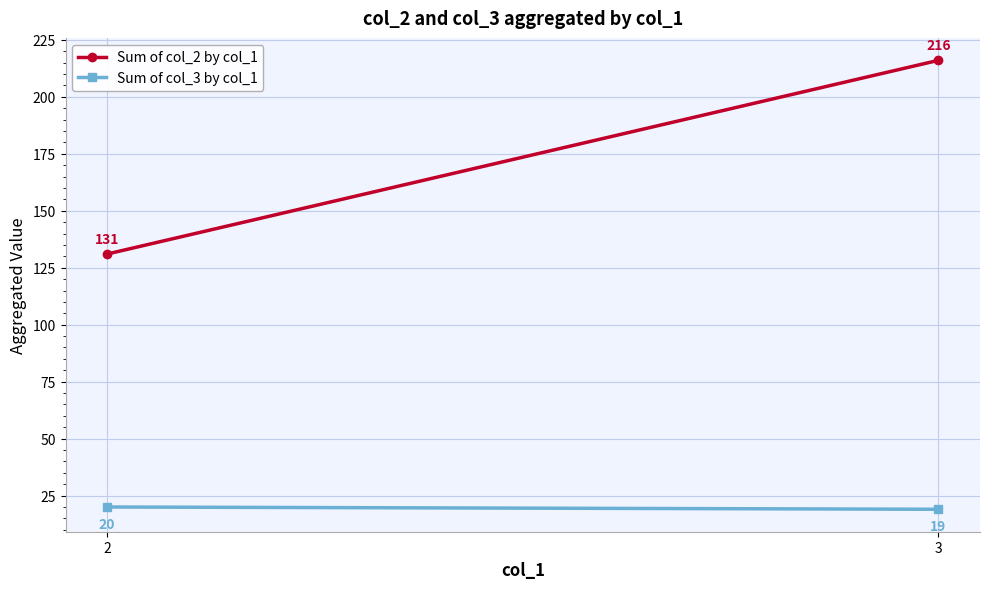

Where is Sum of col_3 by col_1 nearest to the value 19?

3